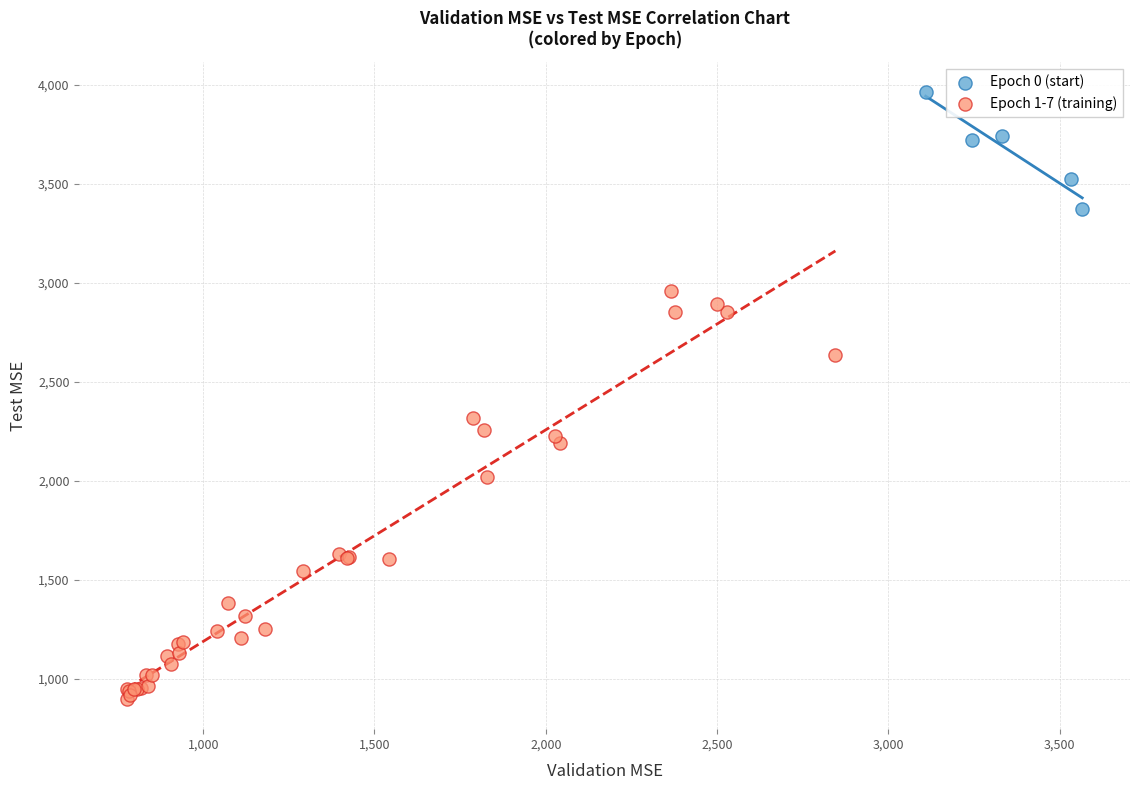

Which series contains the highest Y value?

Epoch 0 (start)